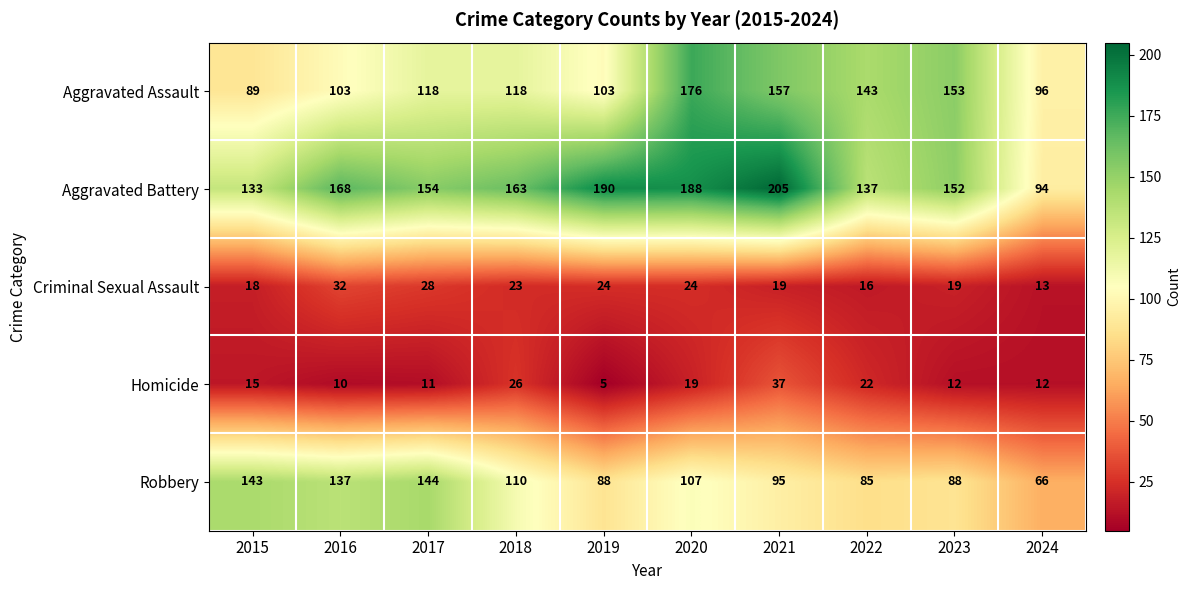

At which category is the sum across all series the highest?

2020